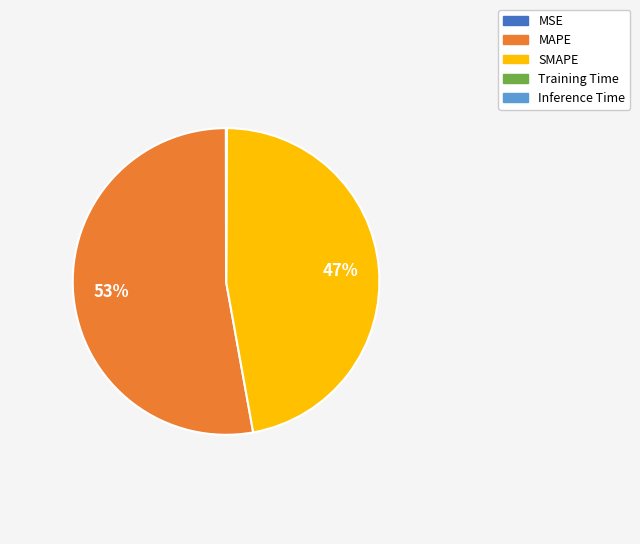

To the nearest percent, what portion does MAPE represent?

53%